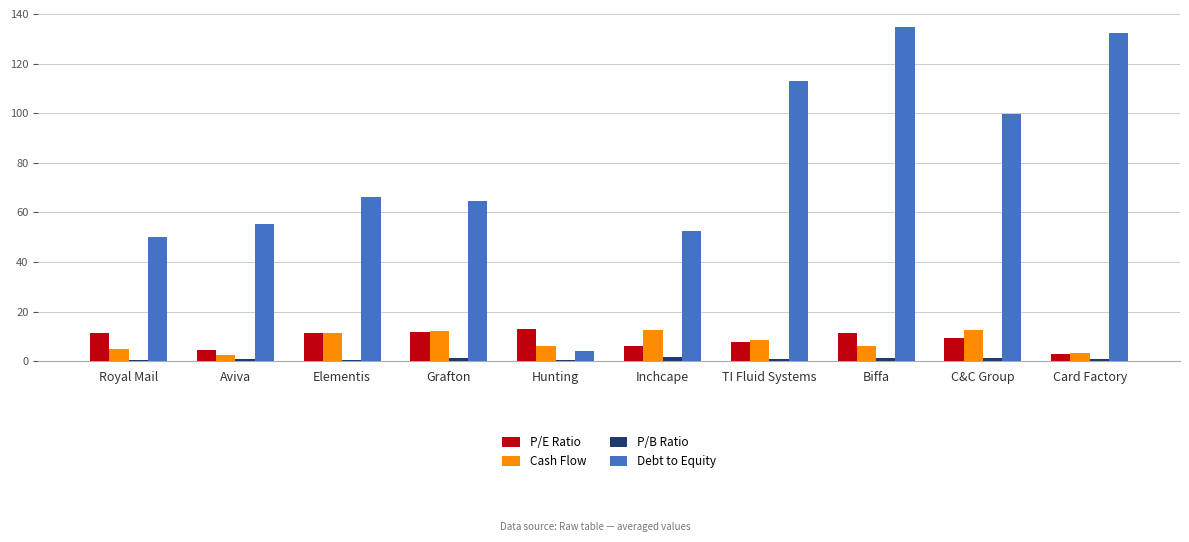

Are the bars grouped side by side (vs. stacked)?

Yes